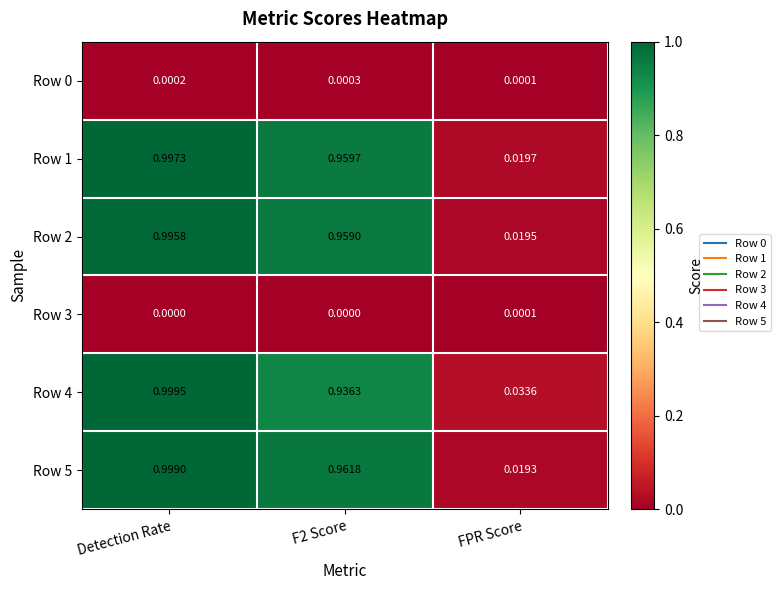

At which category does the chart reach its peak across all series?

Detection Rate